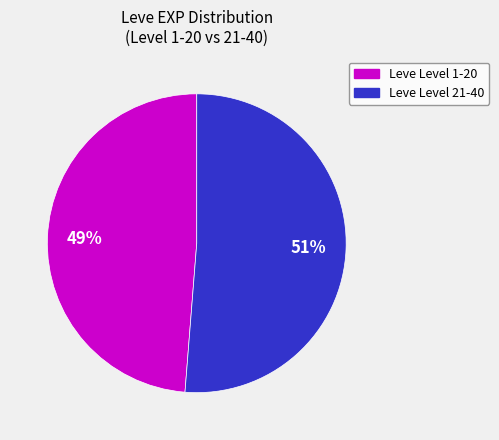

Is there a majority slice in this chart?

Yes